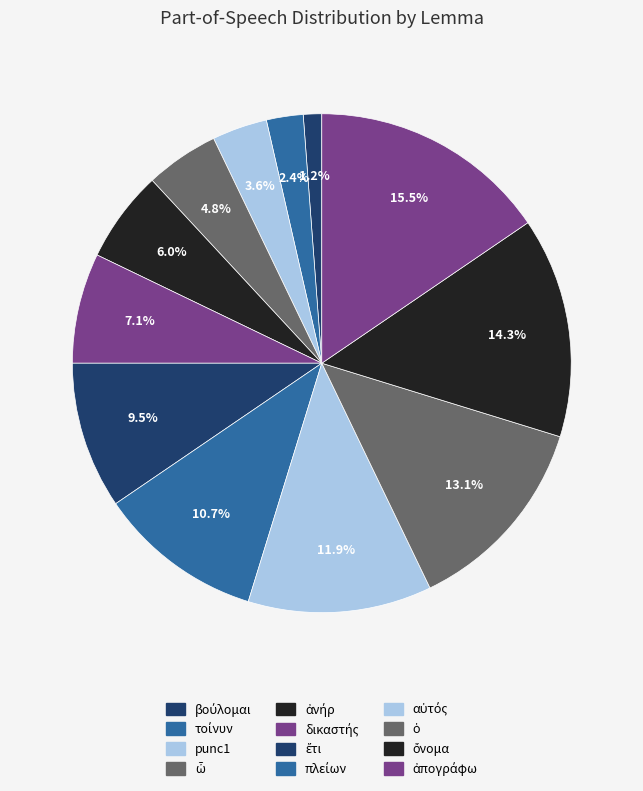

Does τοίνυν account for over 50% of the chart?

No